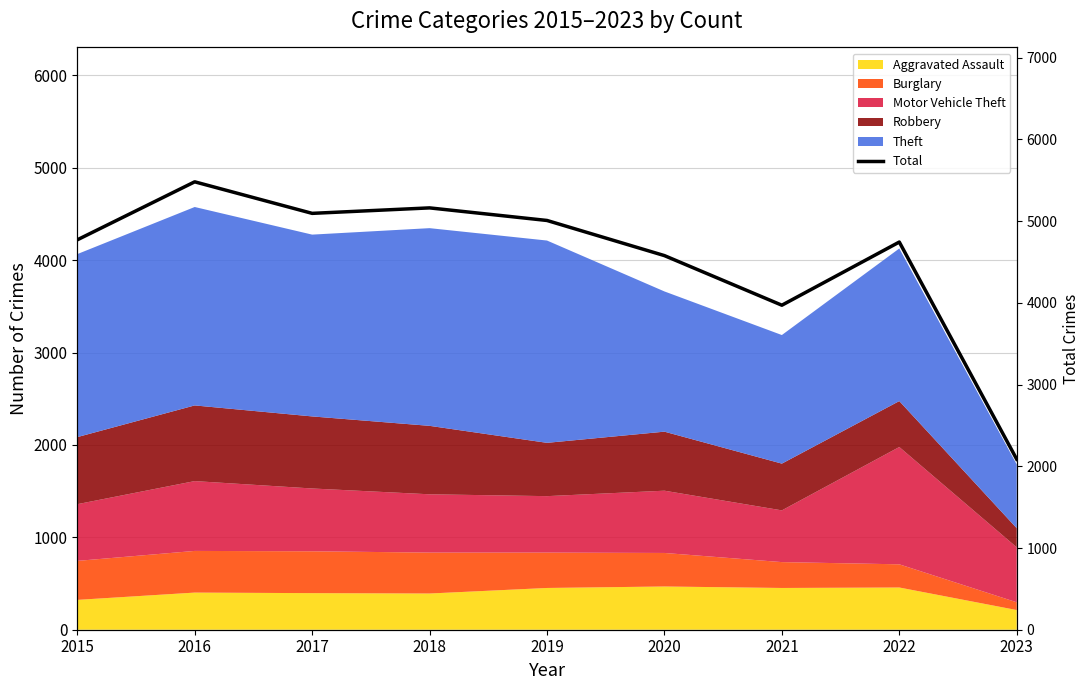

At which category does the data reach its first local valley?

2017